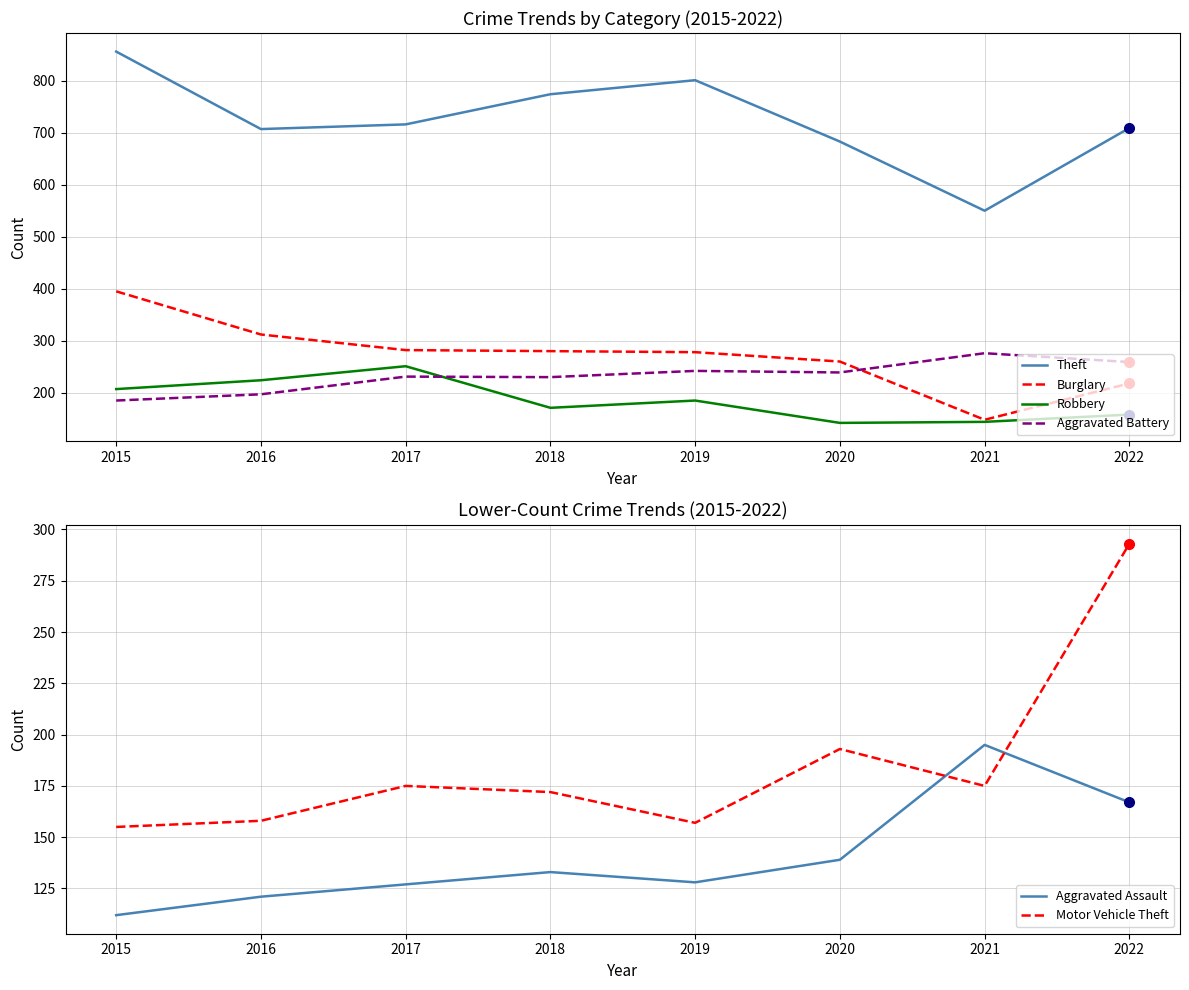

True or false: Burglary has a value of 81 at 2015.

False